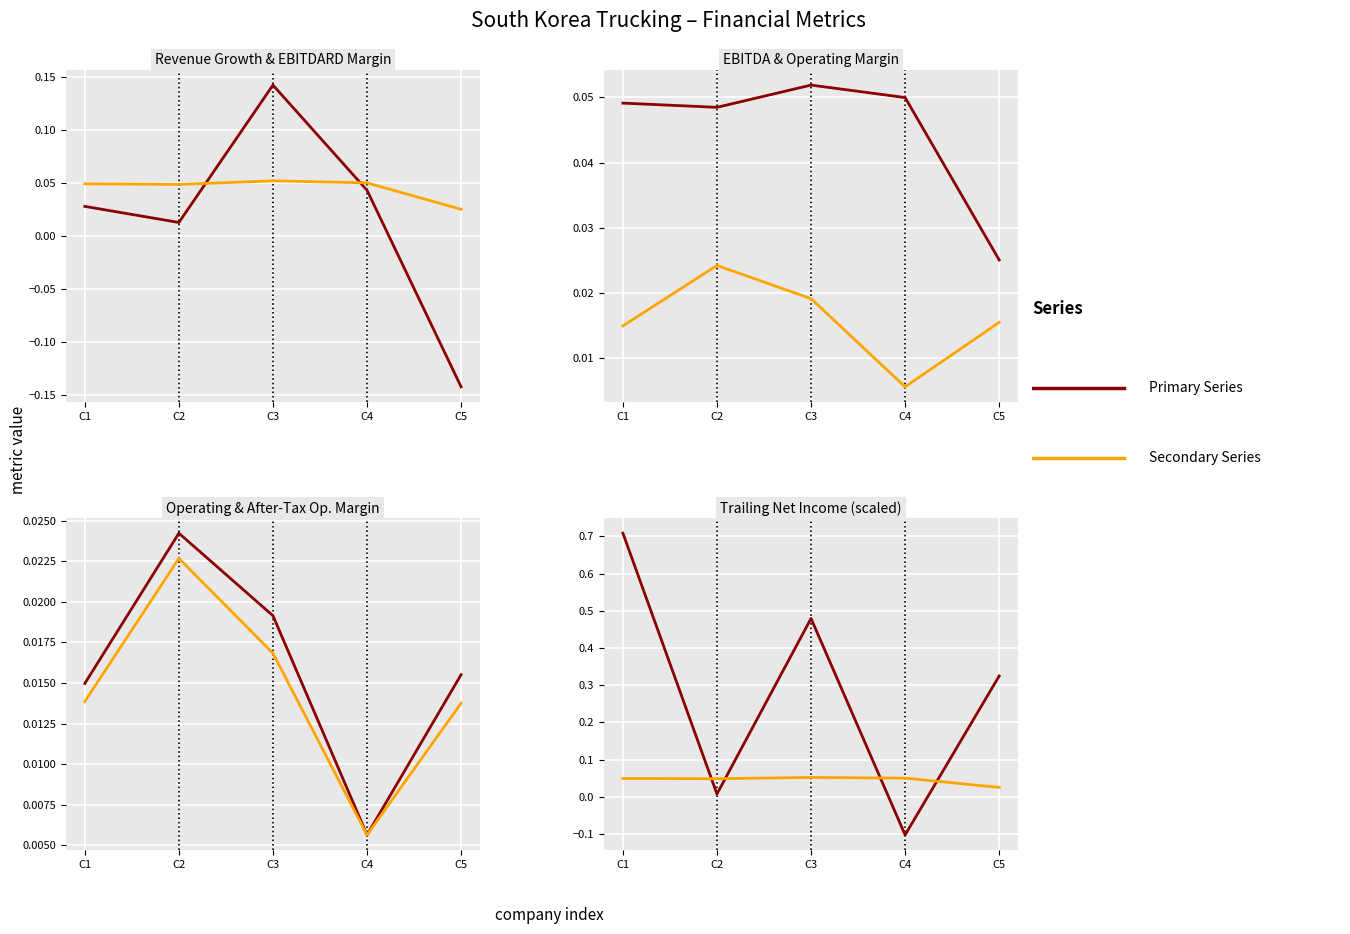

Which series has the widest spread of values?

trailing_net_income (scaled)